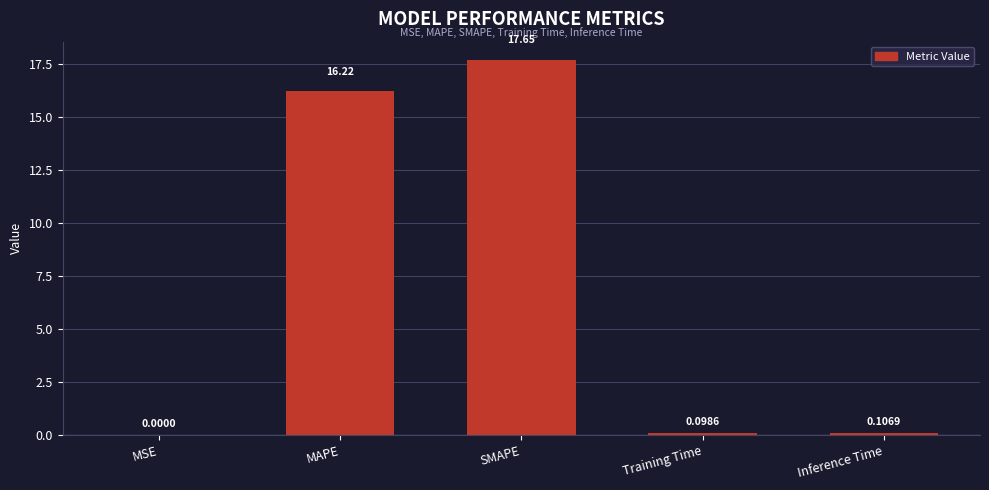

Reading left to right, what are all the values shown in this chart?

0.0	16.2	17.6	0.1	0.1